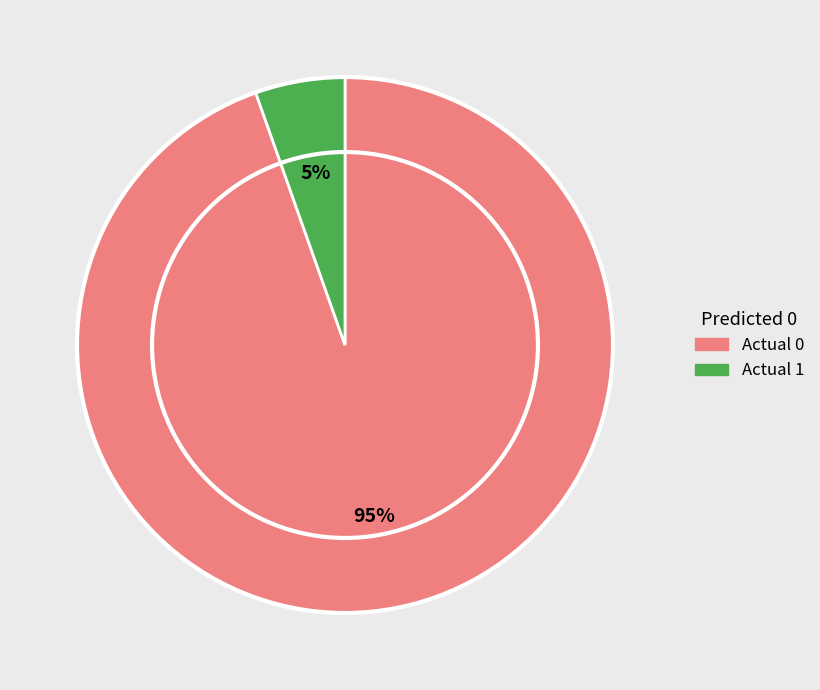

Count the number of slices in the pie.

2